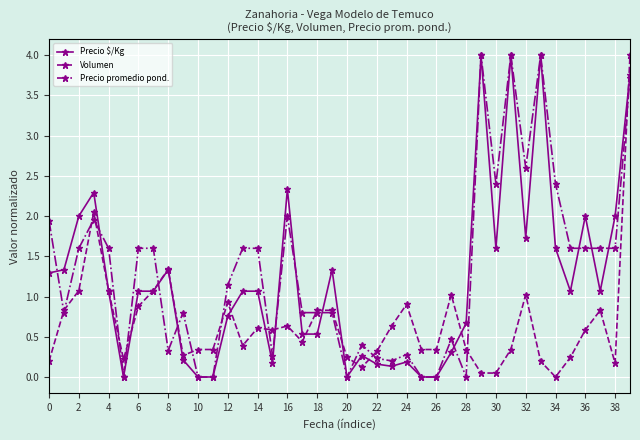

What is the highest value of the Volumen series?

4.0